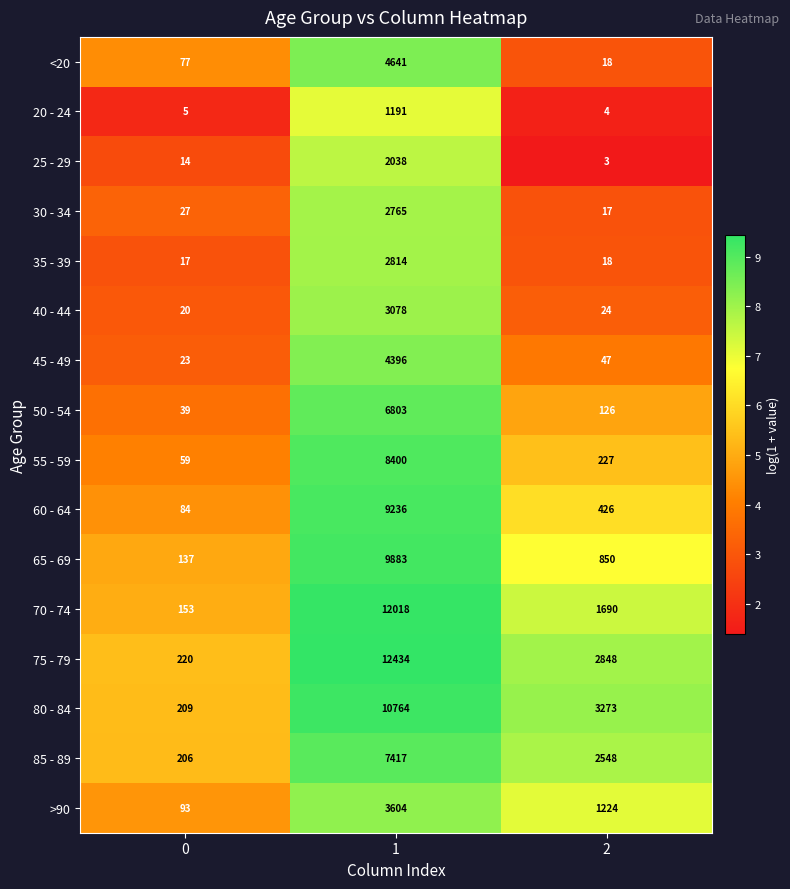

What is the lowest value of the 80 - 84 series?

209